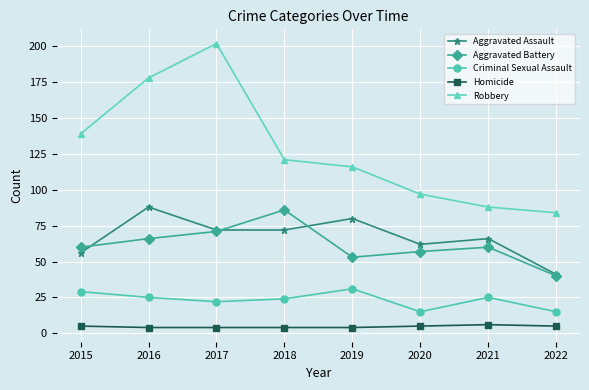

Is it true that Robbery equals 88 at 2021?

True